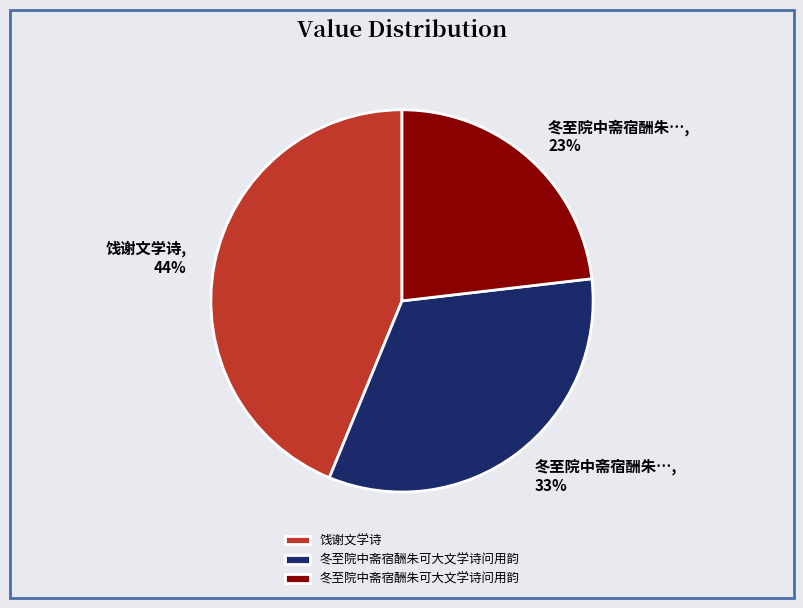

Does any single category account for the majority?

No